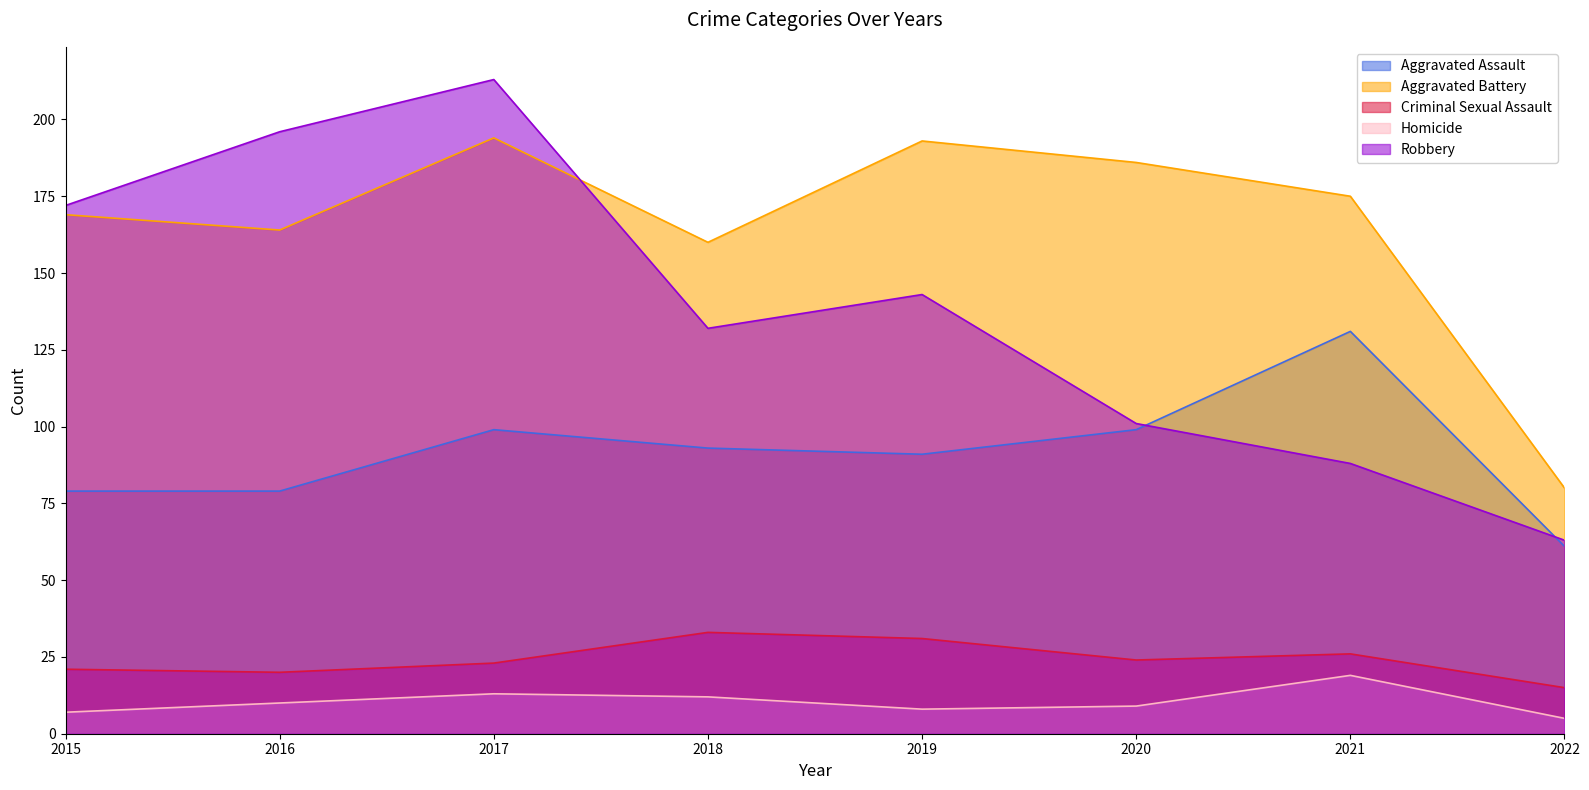

What is the maximum value for Aggravated Assault?

131